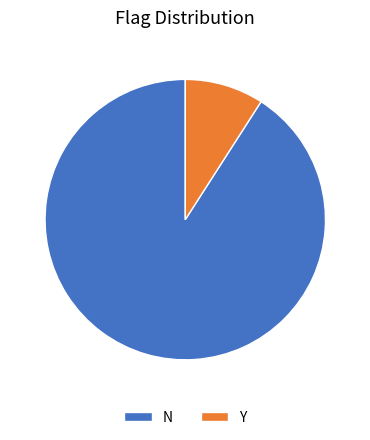

Which has a higher value, Y or N?

N